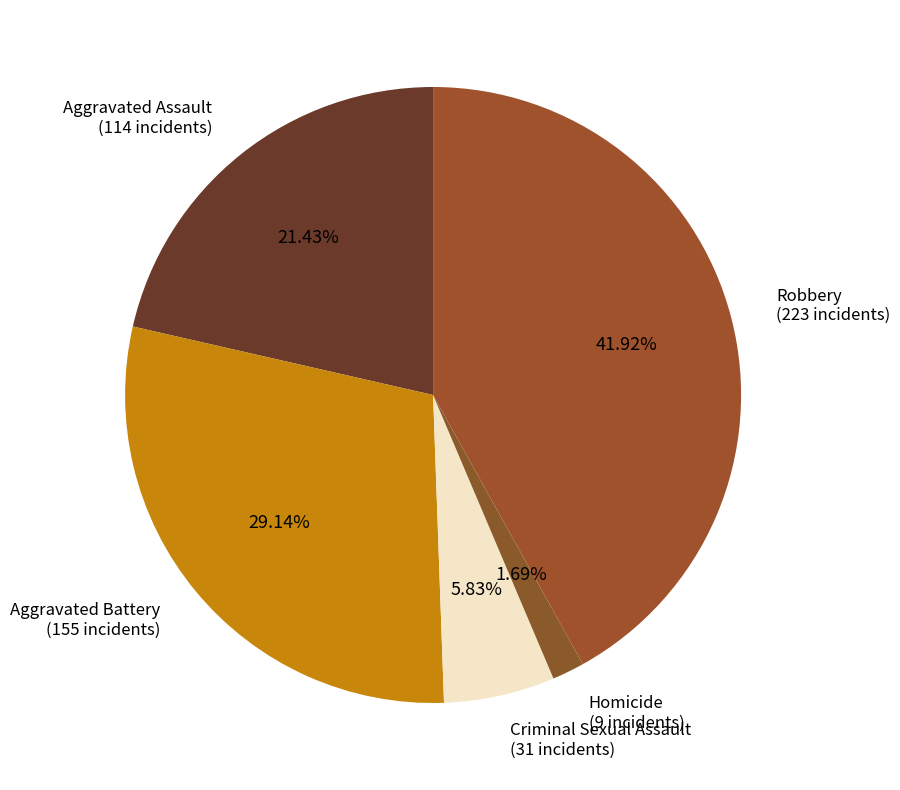

To the nearest percent, what is the difference between the Criminal Sexual Assault and Robbery slice percentages?

36%